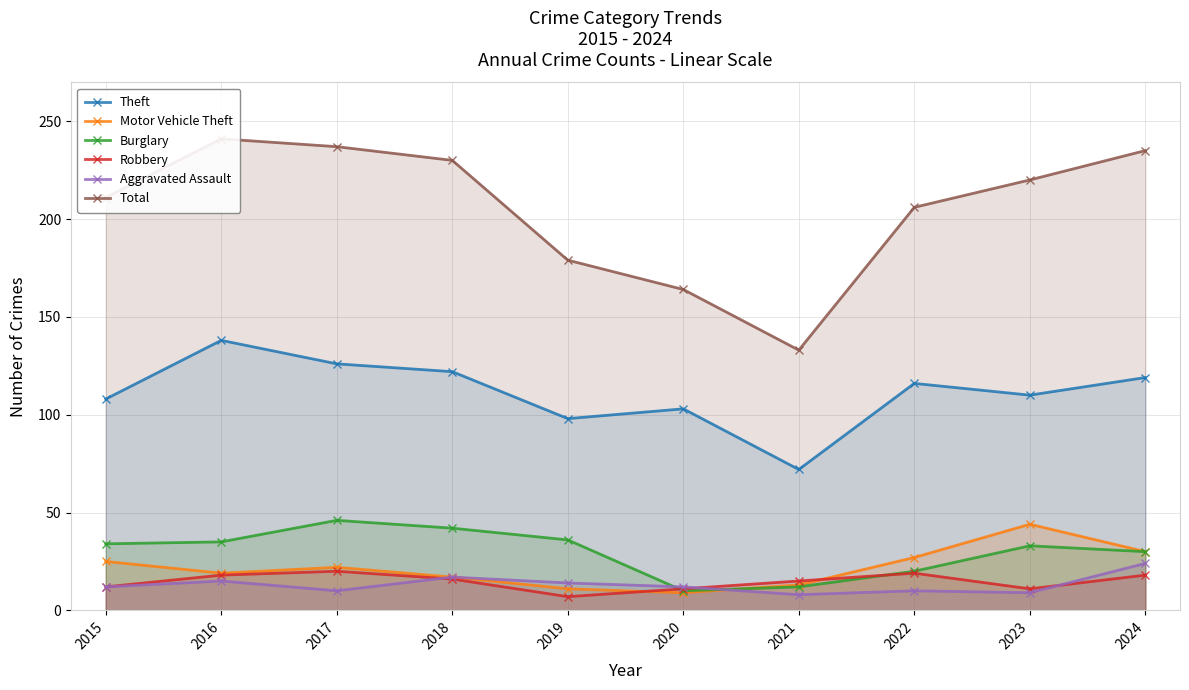

The Motor Vehicle Theft series shows 27 at 2022. True or false?

True